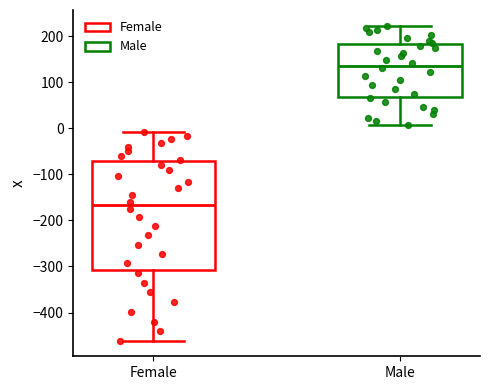

Comparing the boxes themselves (not the whiskers), which one is the tallest?

Female